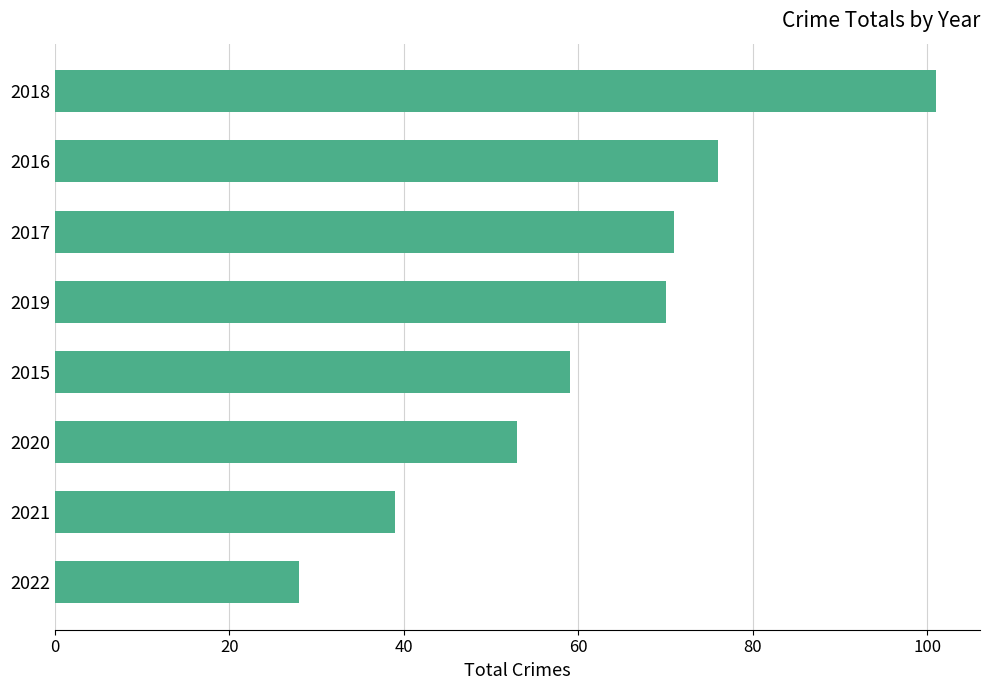

How many data points are less than 70?

4